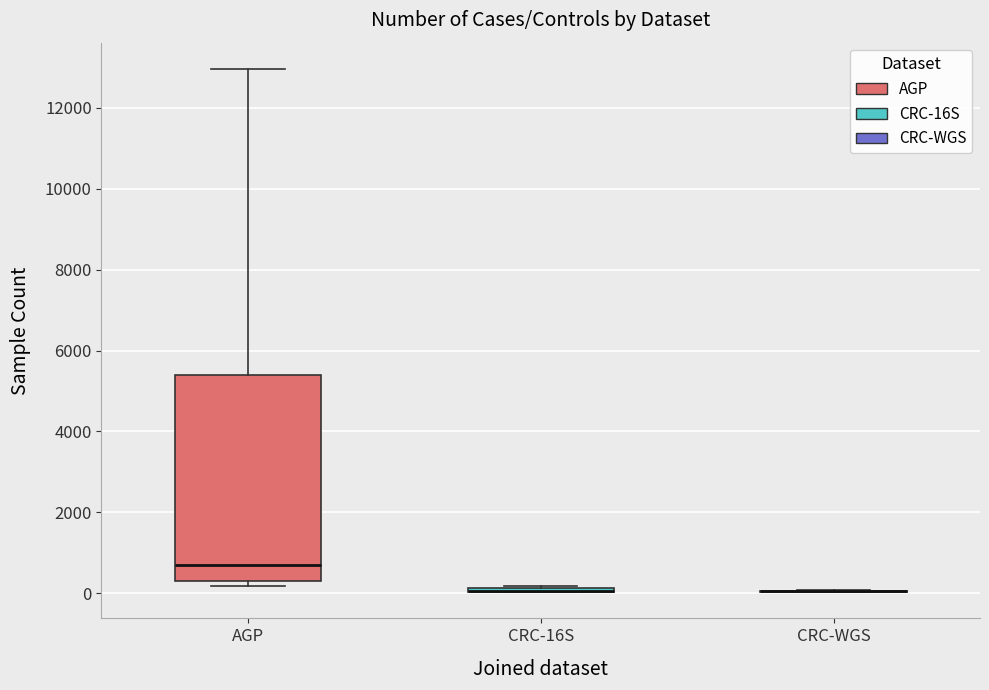

Where is the upper edge of the box for CRC-16S on the y-axis? The values are not printed on the chart, so give them approximately, as read against the axis.

200